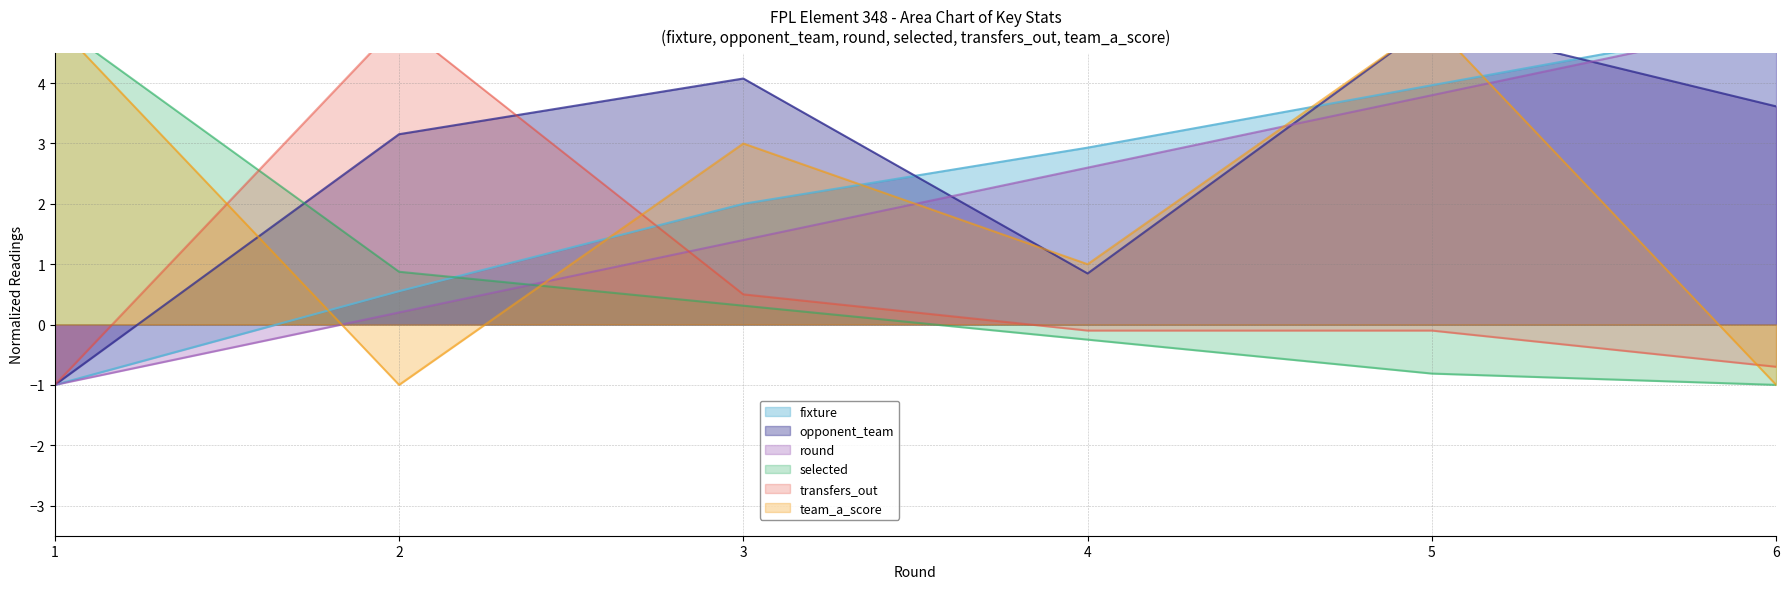

True or false: opponent_team and round cross at least once.

True